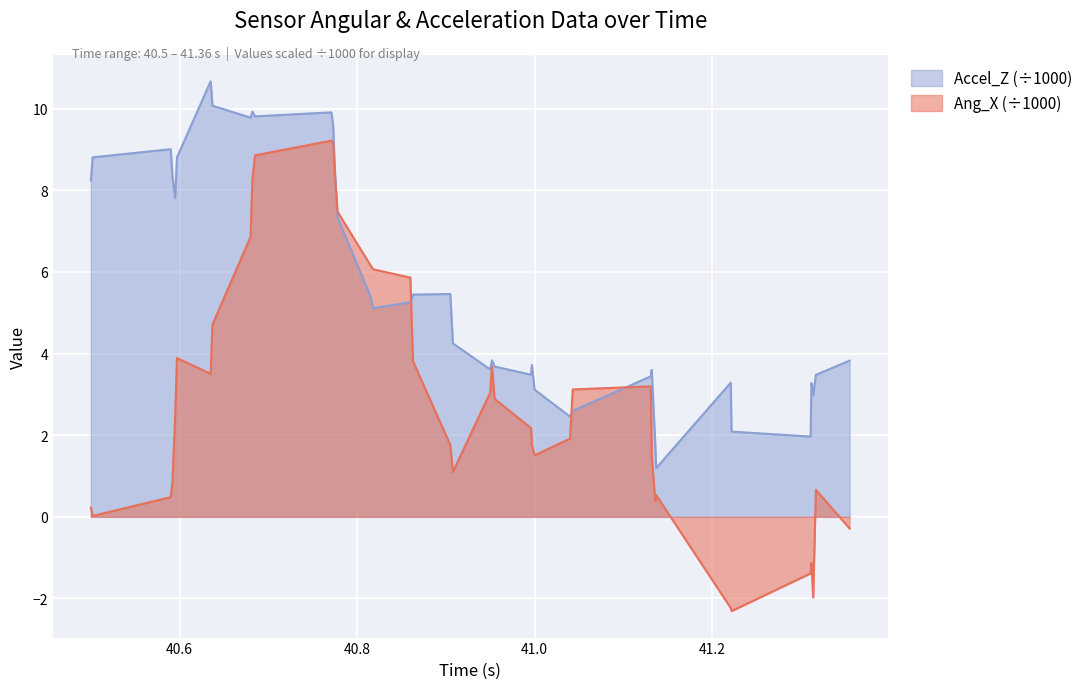

Reading left to right, extract all data points from this chart.

Ang_X: 0.2	0.0	0.5	0.9	2.5	3.9	3.5	4.7	6.9	8.3	8.9	9.2	9.2	8.4	7.5	6.2	6.1	5.9	3.8	1.8	1.1	3.0	3.7	2.9	2.2	1.8	1.5	1.9	3.1	3.2	1.5	0.4	0.5	-2.2	-2.3	-1.4	-1.1	-2.0	0.7	-0.3
Accel_Z: 8.2	8.8	9.0	8.3	7.8	8.8	10.7	10.1	9.8	9.9	9.8	9.9	9.6	8.5	7.3	5.4	5.1	5.3	5.4	5.5	4.2	3.6	3.8	3.7	3.5	3.7	3.1	2.5	2.6	3.4	3.6	1.8	1.2	3.3	2.1	2.0	3.3	3.0	3.5	3.8